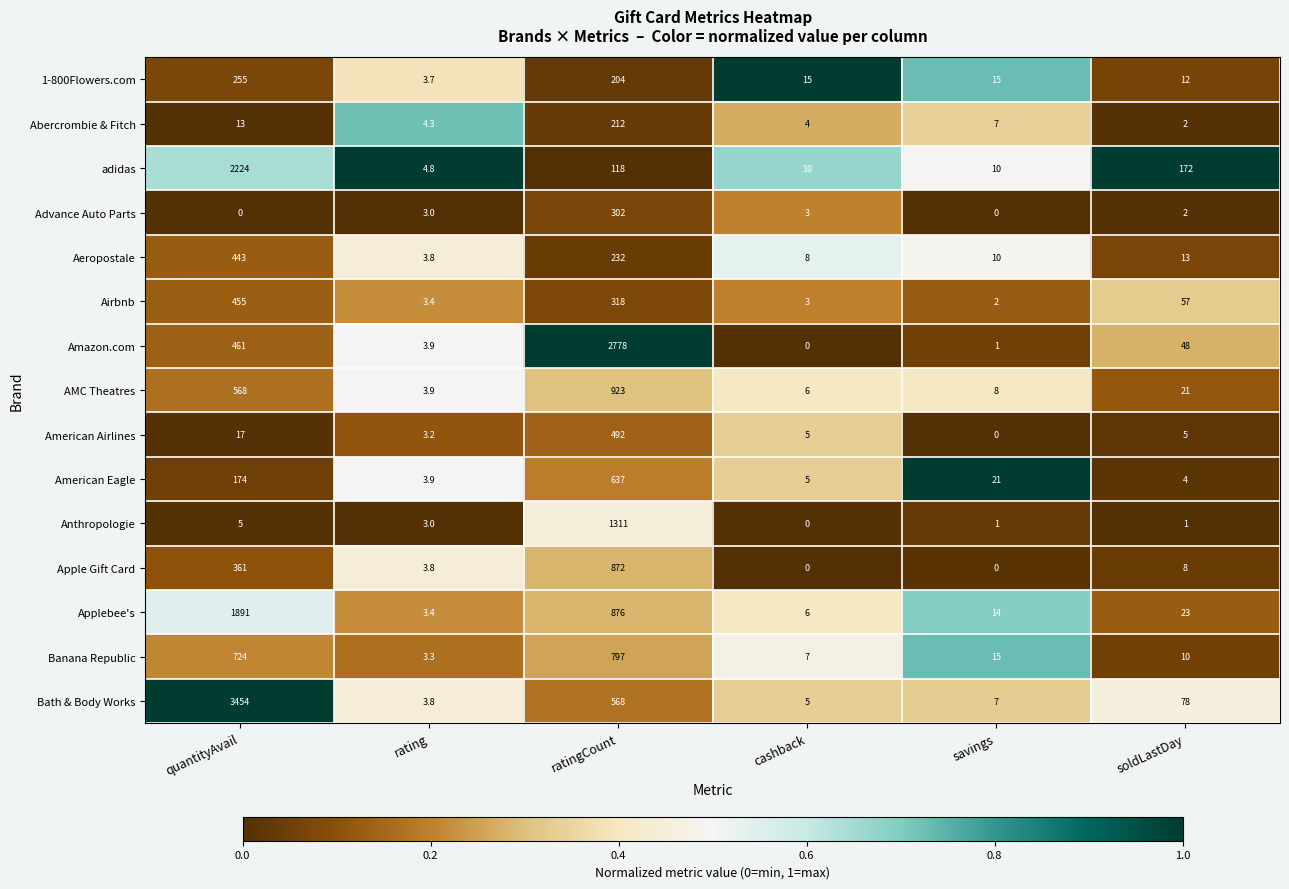

The value of American Airlines at rating is 3.2. True or false?

True